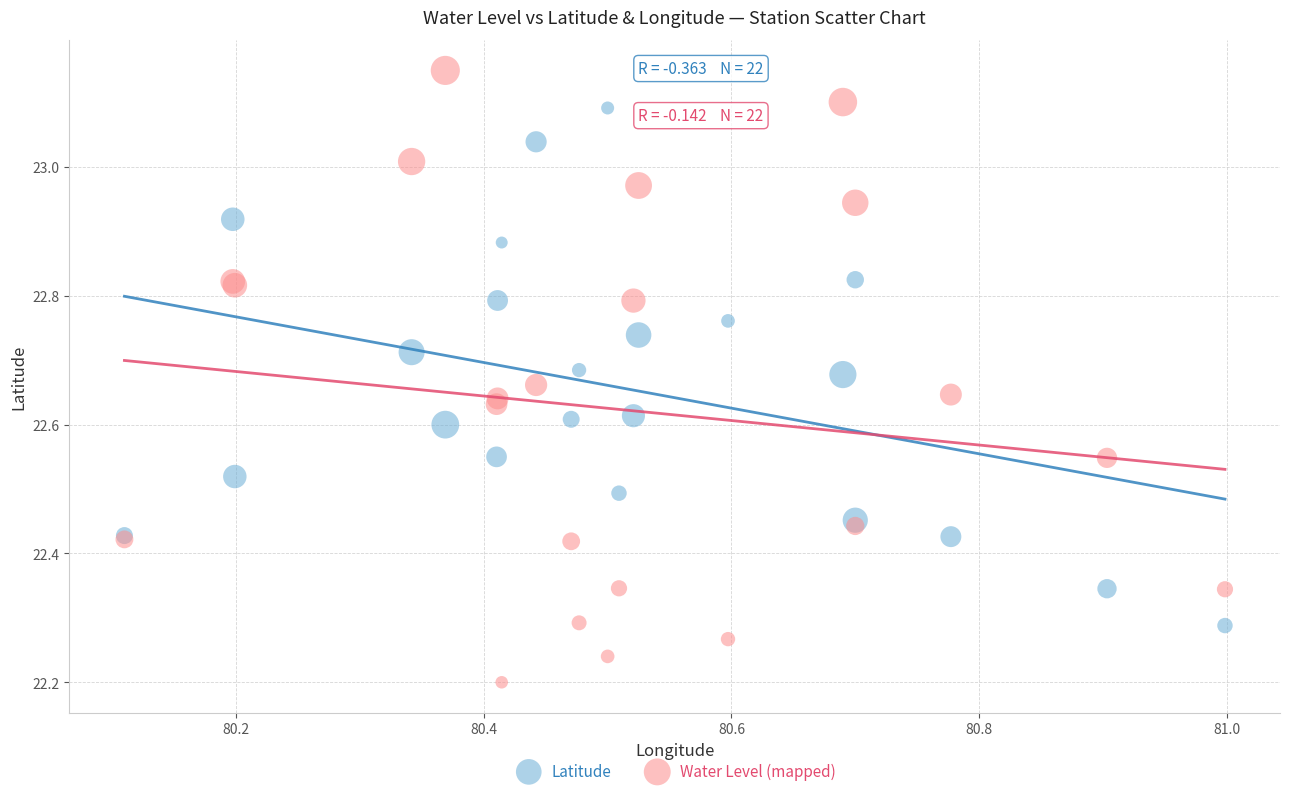

What are all the series names shown in the legend?

Latitude, Water Level (mapped)